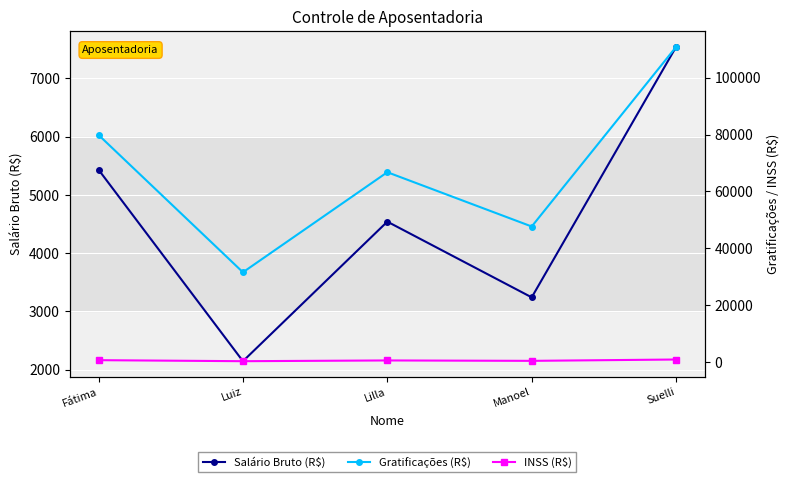

Is the value of INSS (R$) at Fátima greater than the value of Salário Bruto (R$) at Lilla?

No